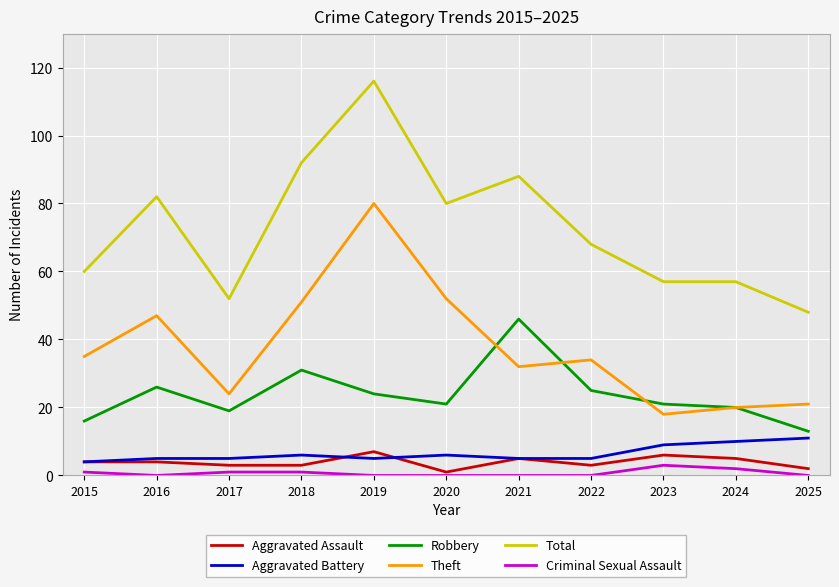

Which series has the widest spread of values?

Total